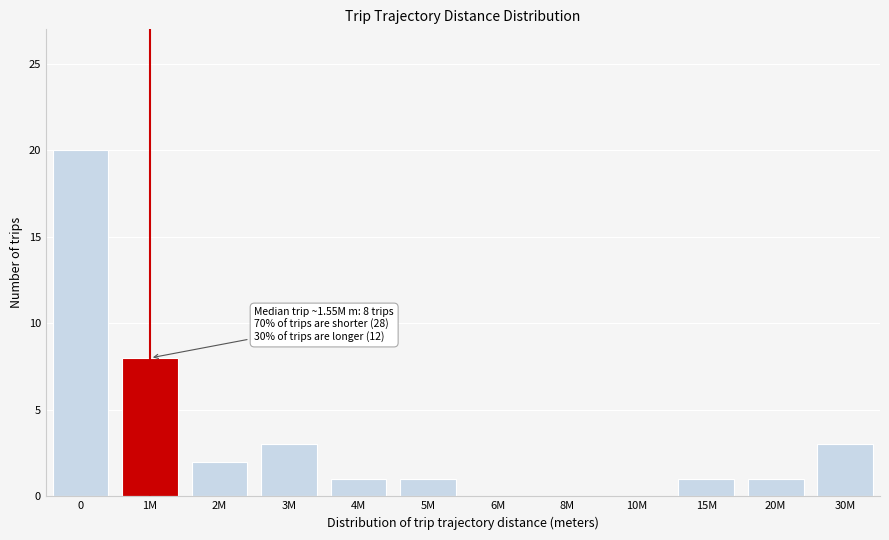

Reading left to right, extract all data points from this chart.

0=20	1M=8	2M=2	3M=3	4M=1	5M=1	6M=0	8M=0	10M=0	15M=1	20M=1	30M=3